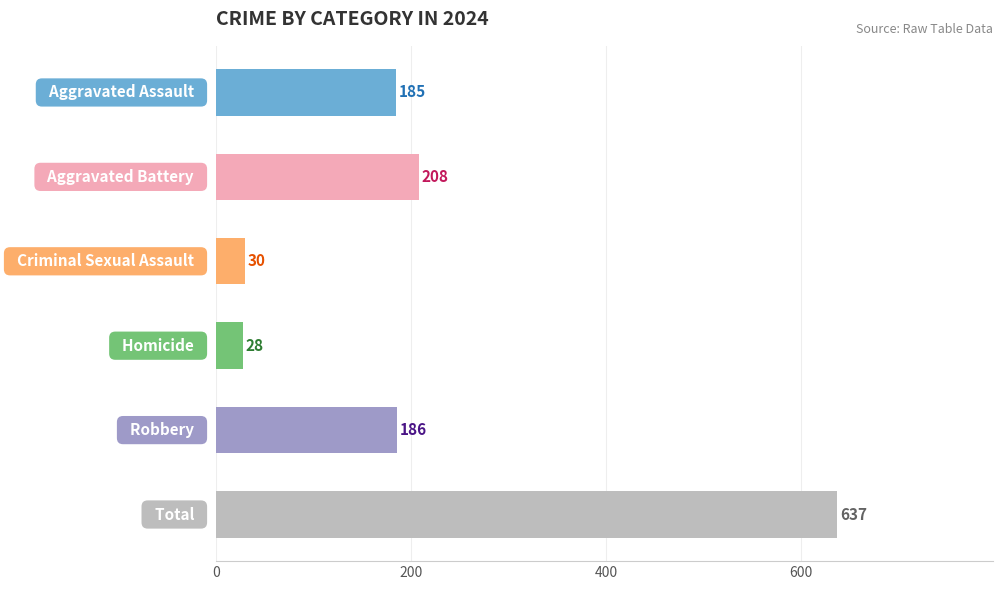

What is the average value?

212